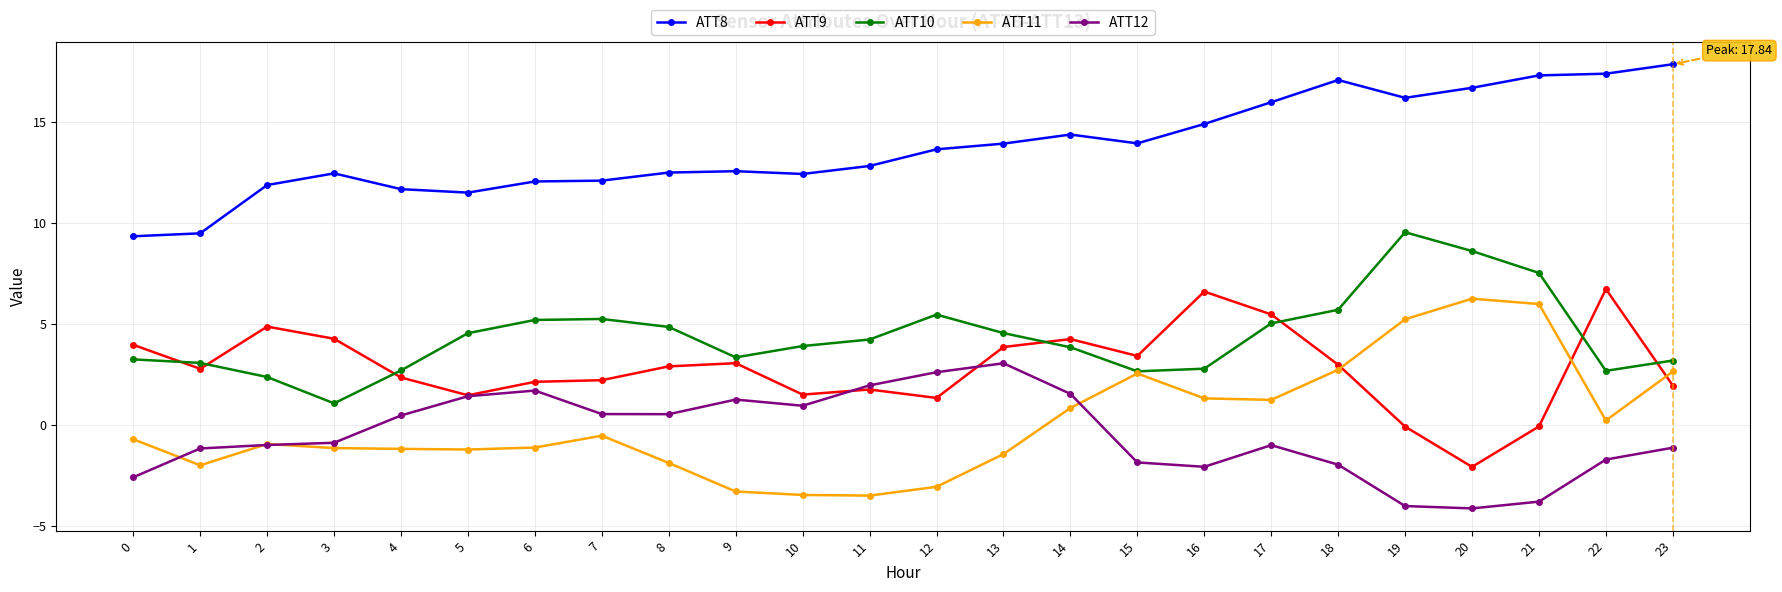

How many categories are shown in the chart?

24